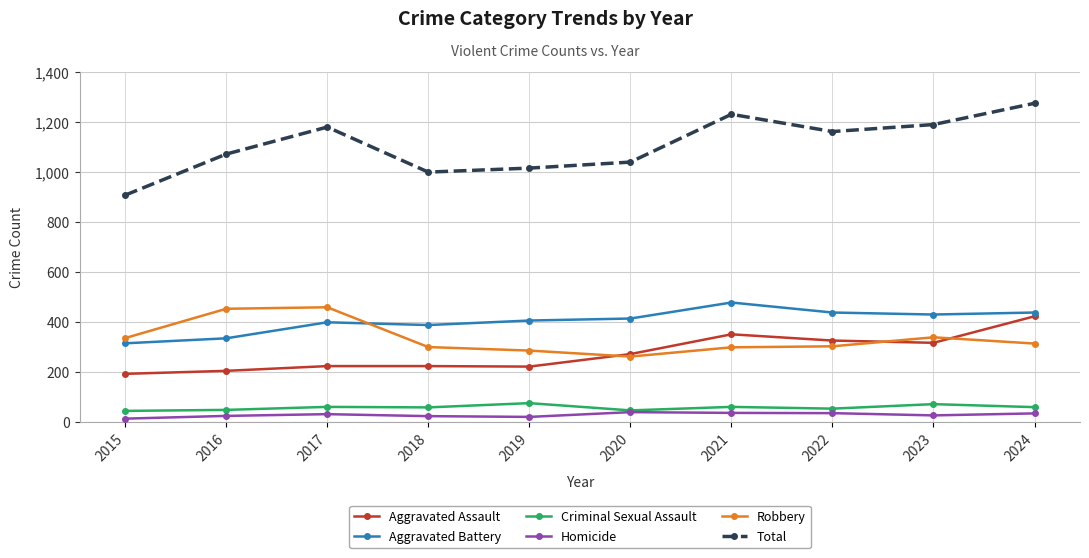

What is the total value across all series at 2017?

2360